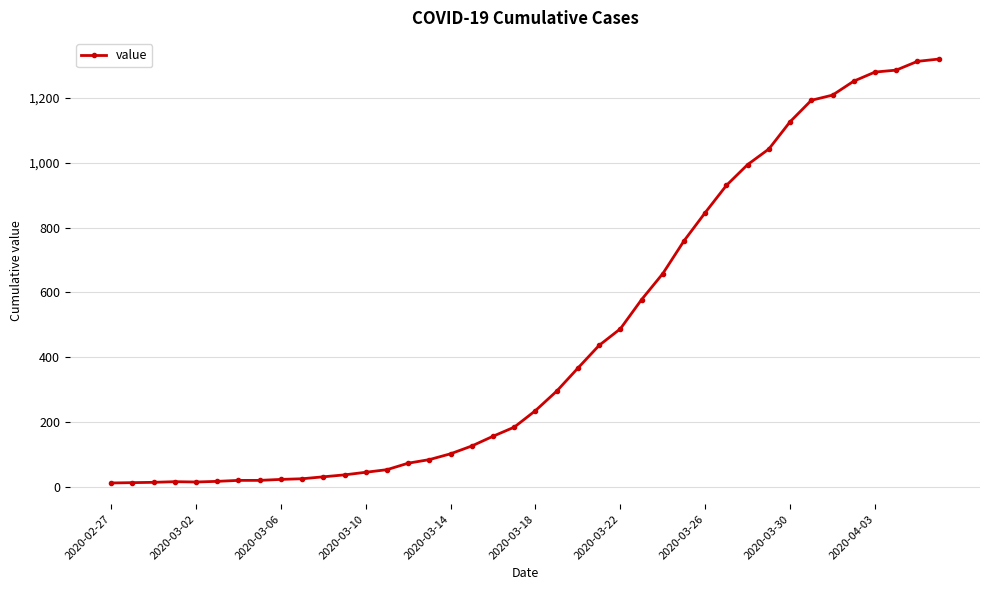

What is the average value?

467